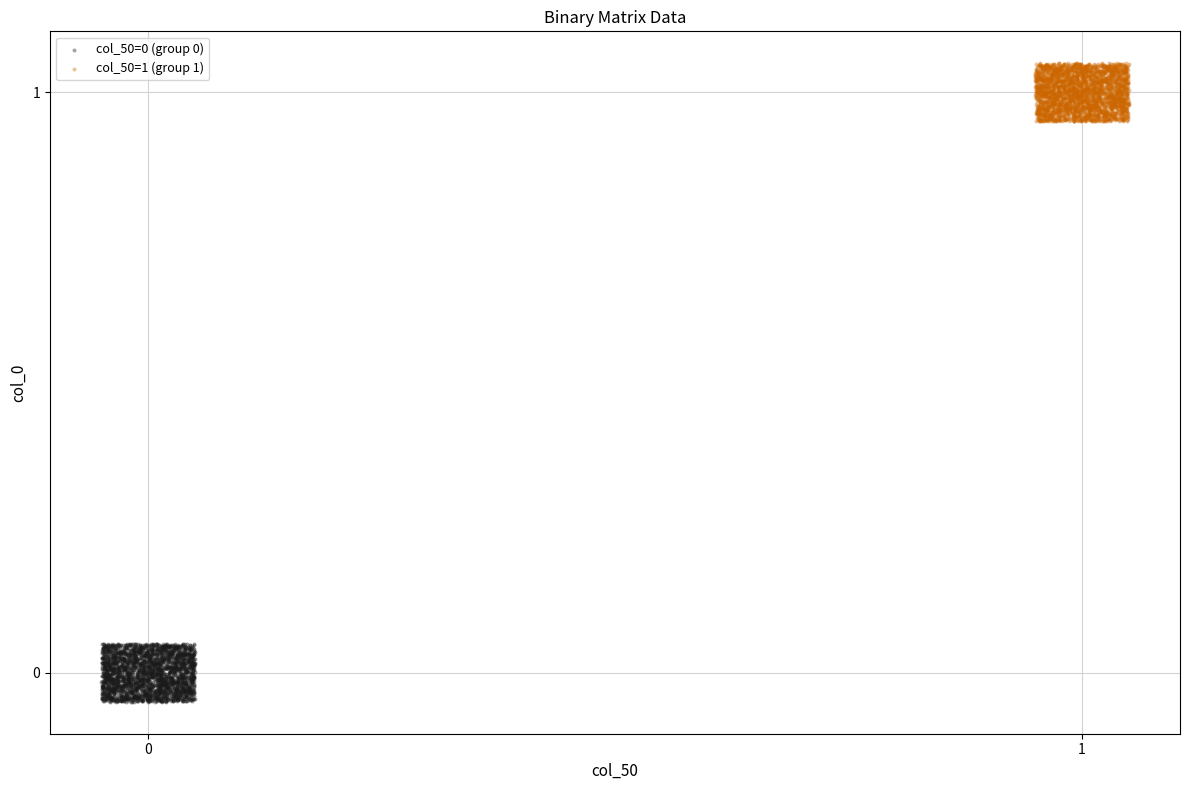

Which series reaches the maximum Y coordinate?

col_50=1 (group 1)